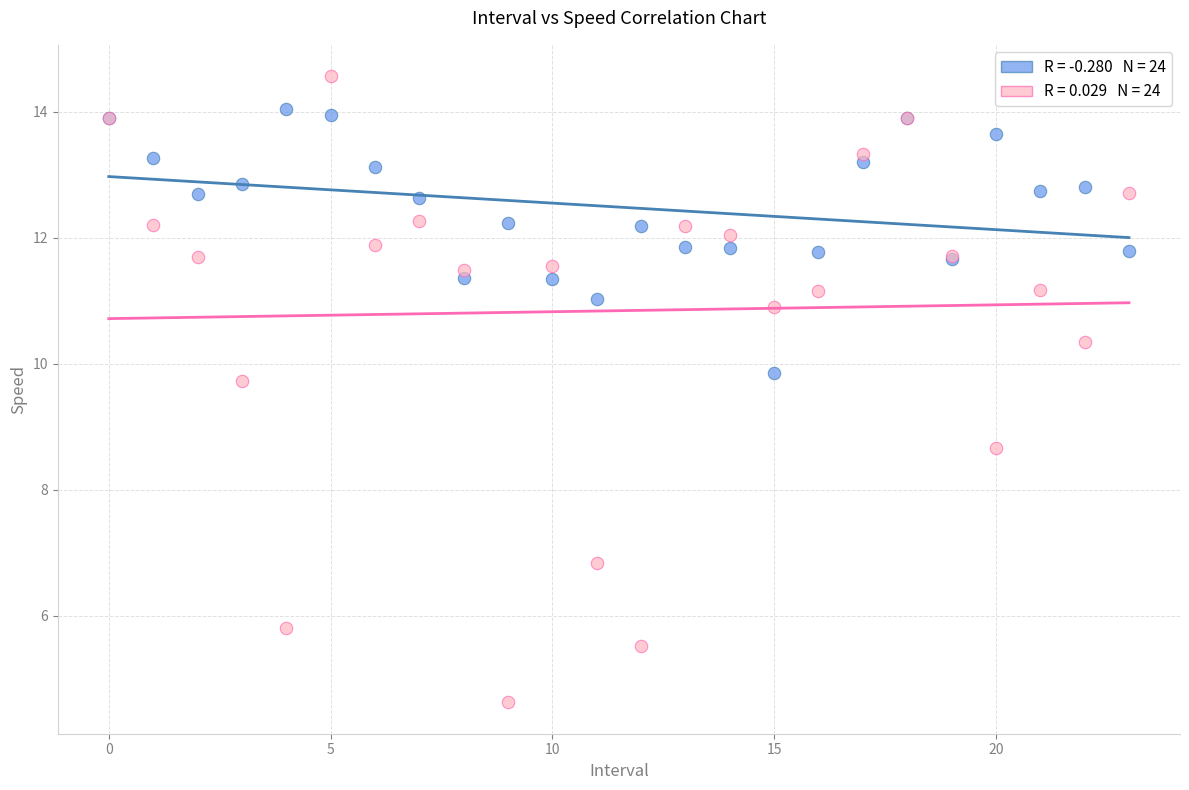

Across all series, what Y value is closest to 9?

8.7